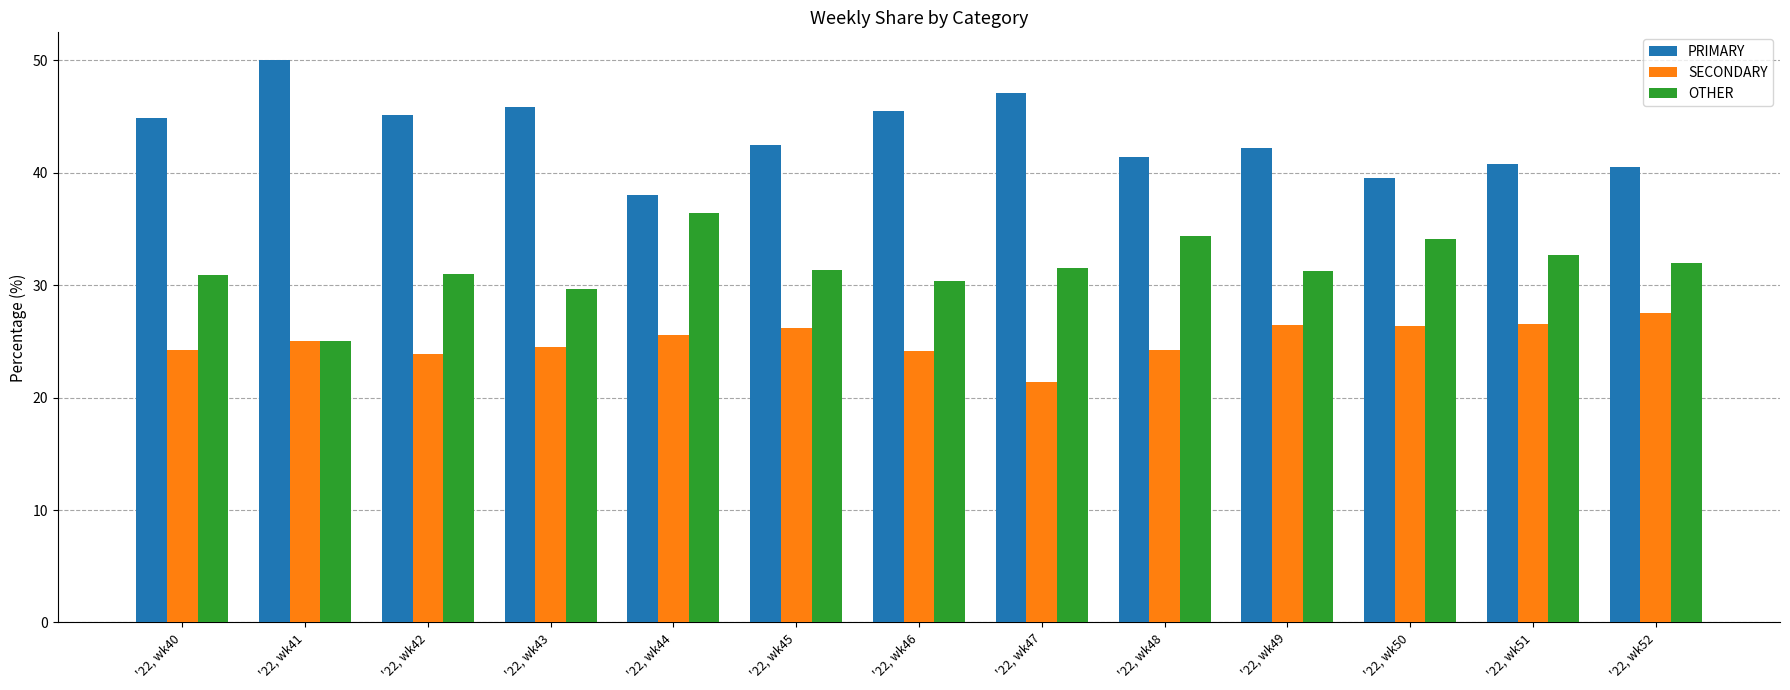

How many distinct data groups are displayed?

3